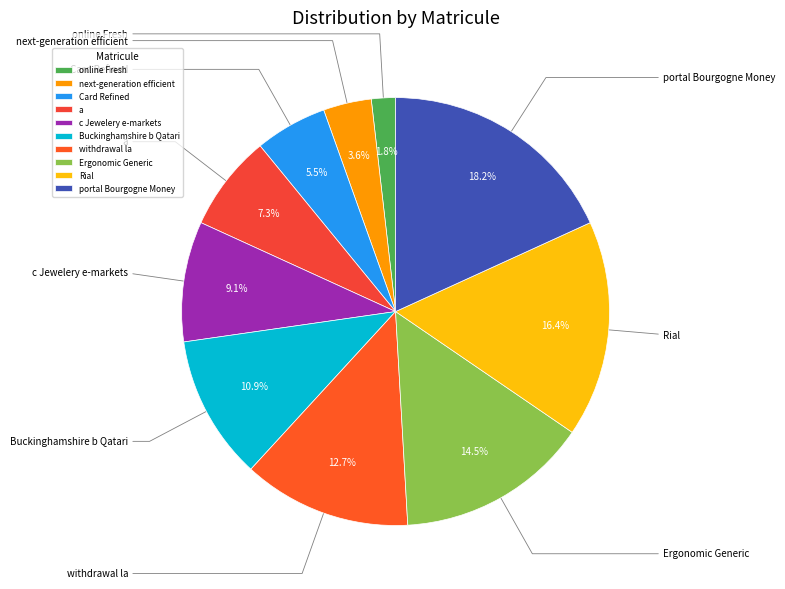

What is the change in value from Card Refined to a?

+1